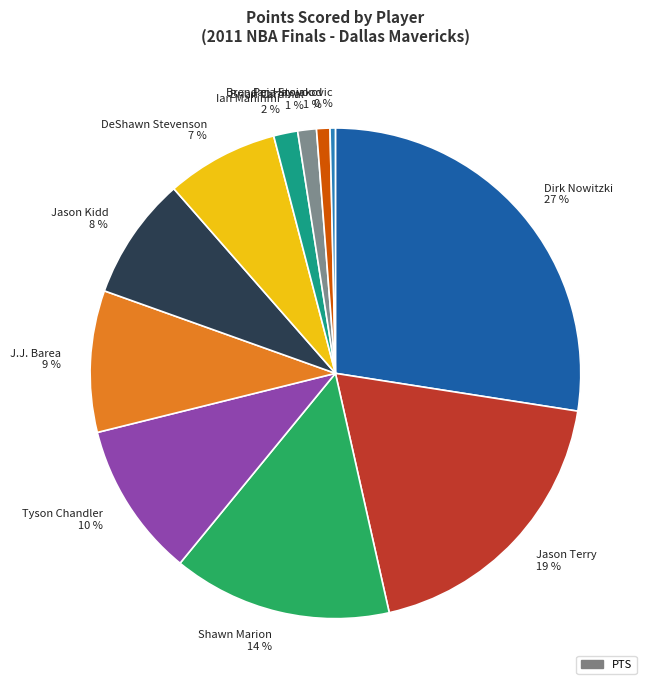

To the nearest percent, what is the difference between the J.J. Barea and Tyson Chandler slice percentages?

1%